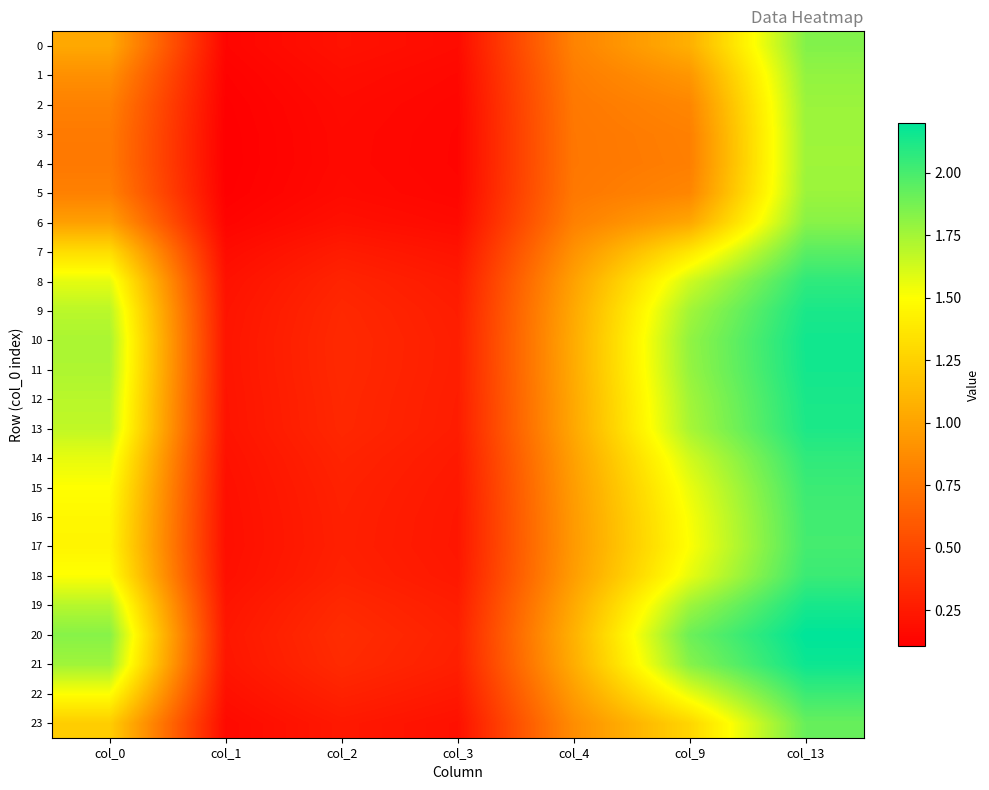

What is the difference between the highest and lowest values at col_9?

1.1